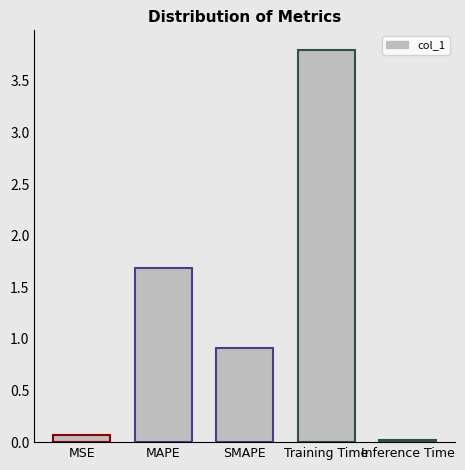

The value at MAPE is 2.8. True or false?

False